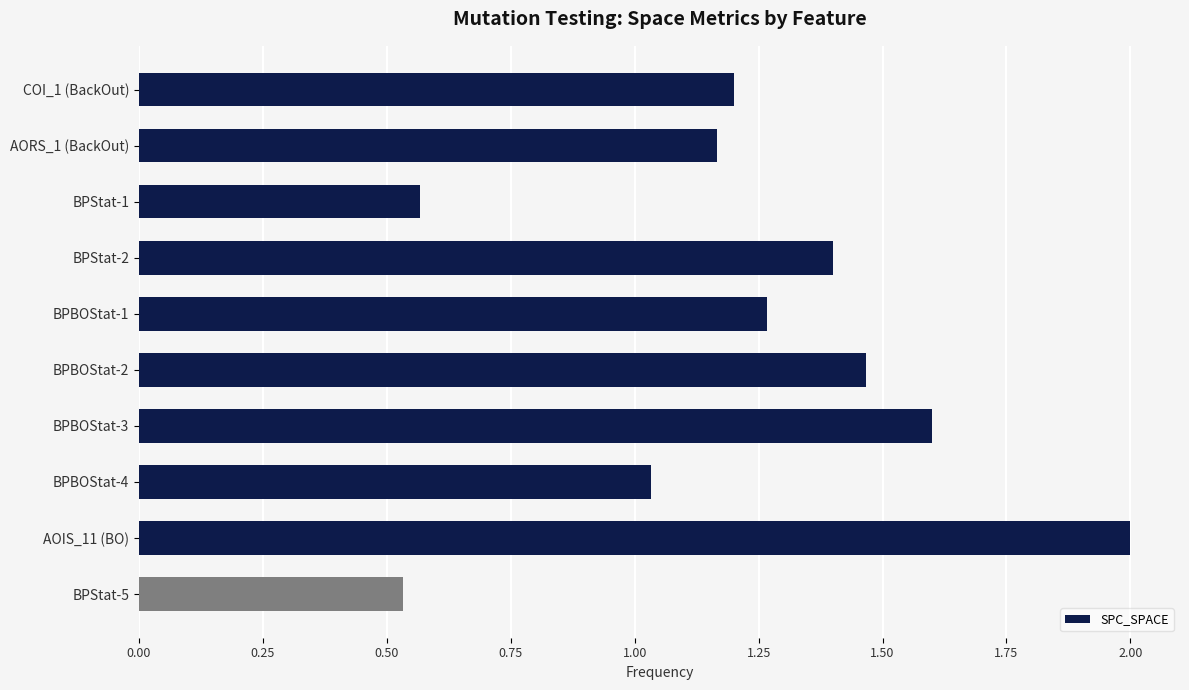

Which has a higher value, BPBOStat-2 or BPStat-1?

BPBOStat-2